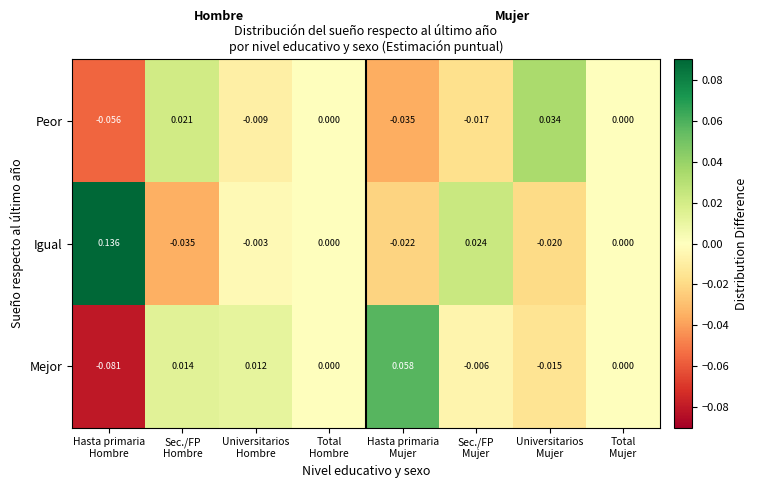

List the series in order of their peak value, highest first.

Igual, Mejor, Peor